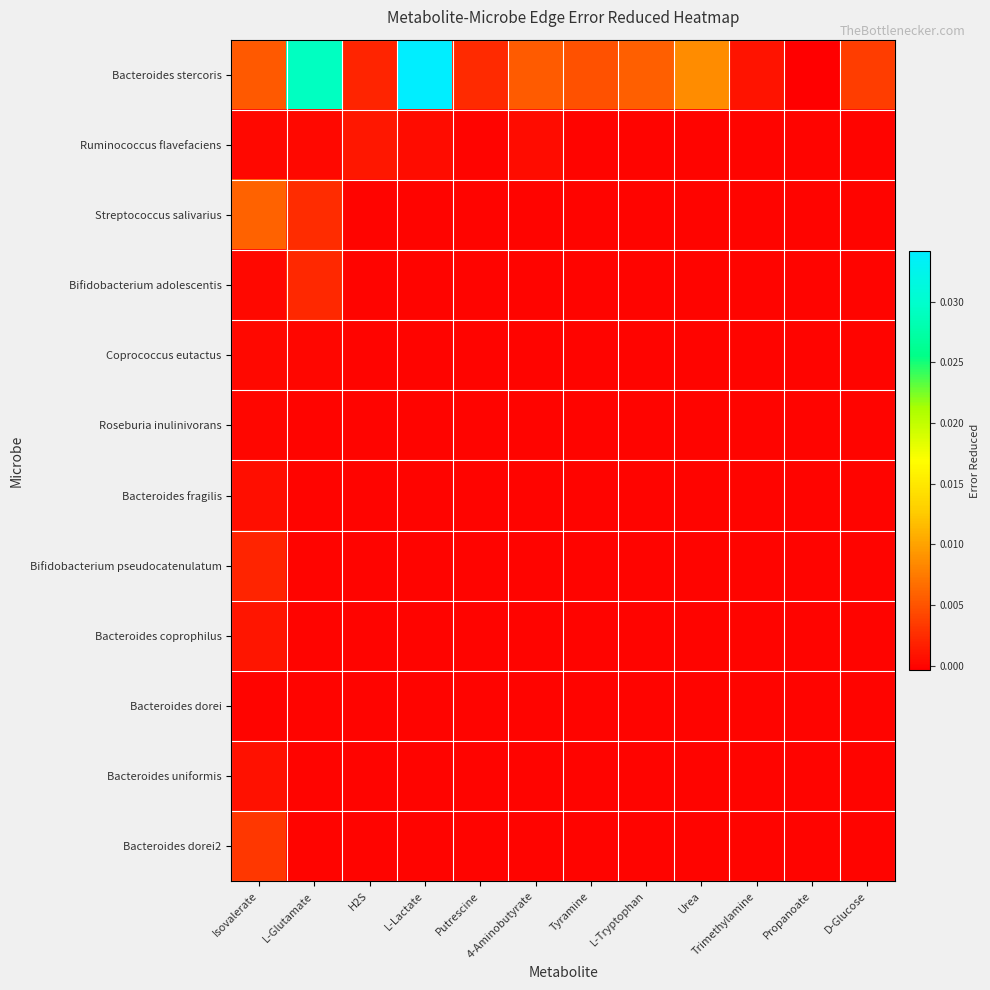

Which category has the highest value across all series?

L-Lactate